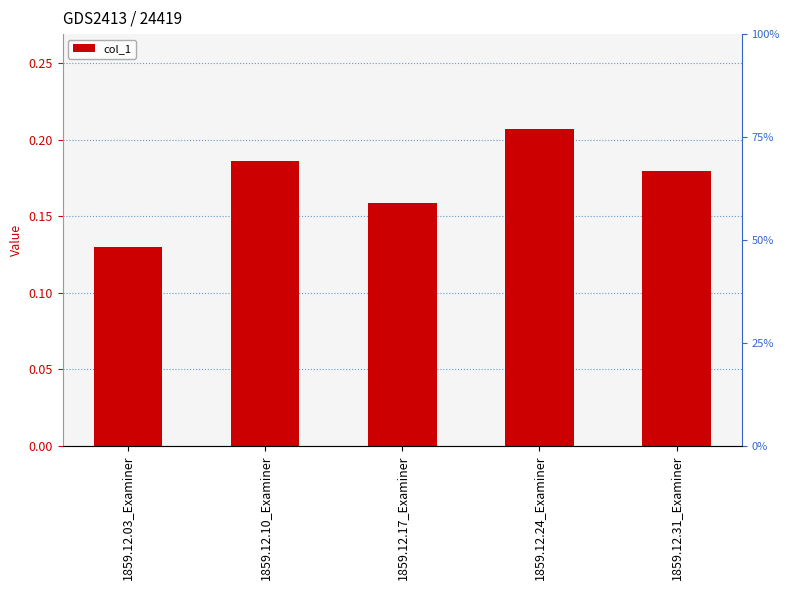

How many bars are there in total?

5